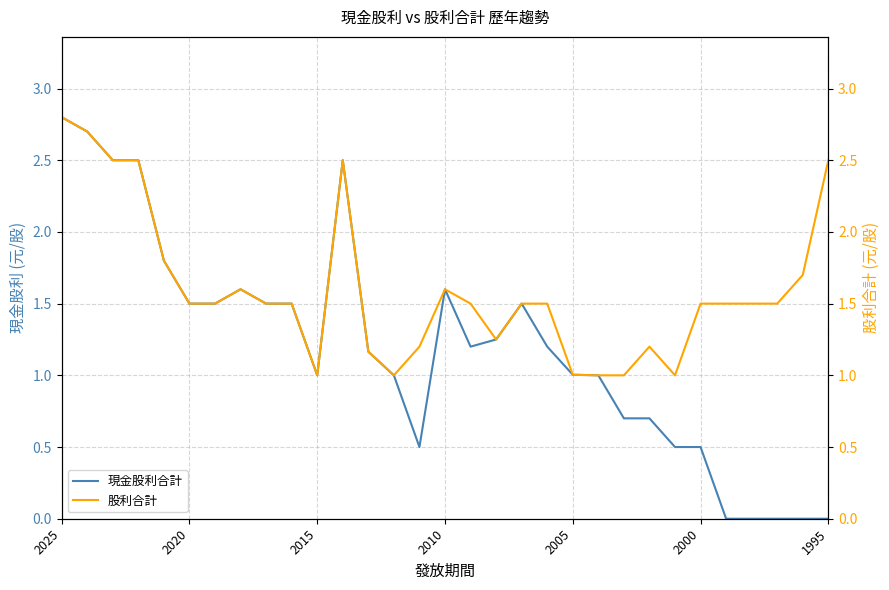

The 現金股利合計 series shows 0.0 at 1995. True or false?

True